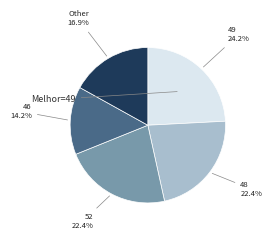

Does any single category account for the majority?

No